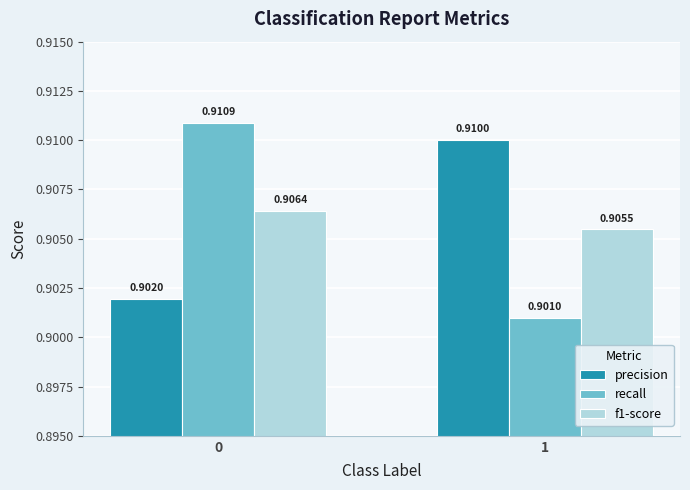

Which series has the largest range (max minus min)?

recall